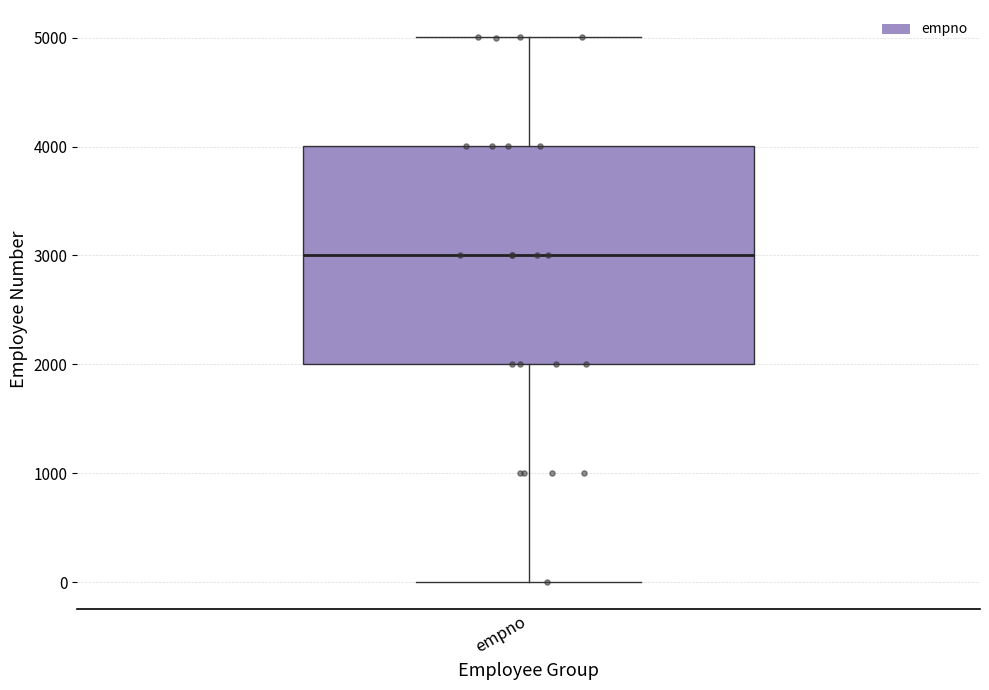

Transcribe this box plot: give where the median line is, the range the box spans, and where the two whiskers end, as read against the y-axis. The values are not printed on the chart, so give them approximately, as read against the axis.

median 3000, box 2000 to 4000, whiskers 0 to 5000